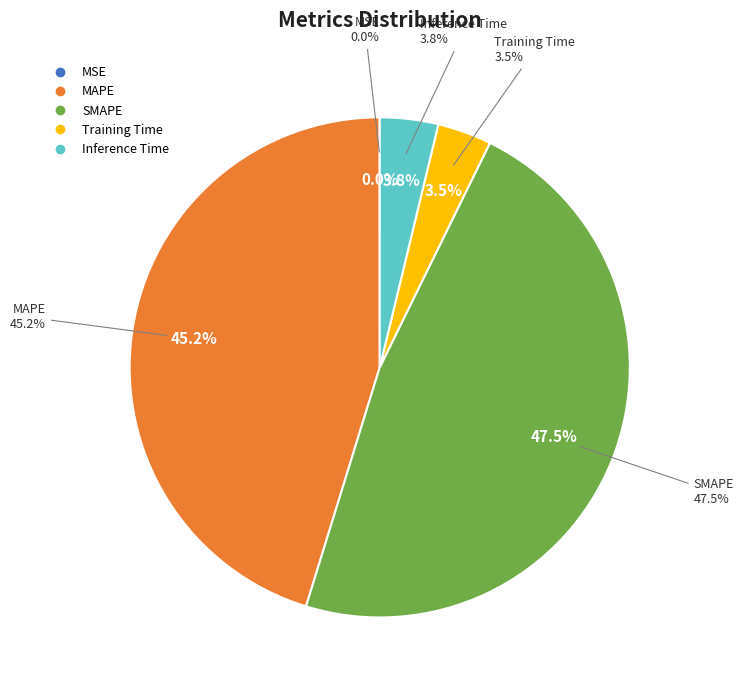

Rank the categories by value from highest to lowest.

SMAPE, MAPE, Inference Time, Training Time, MSE